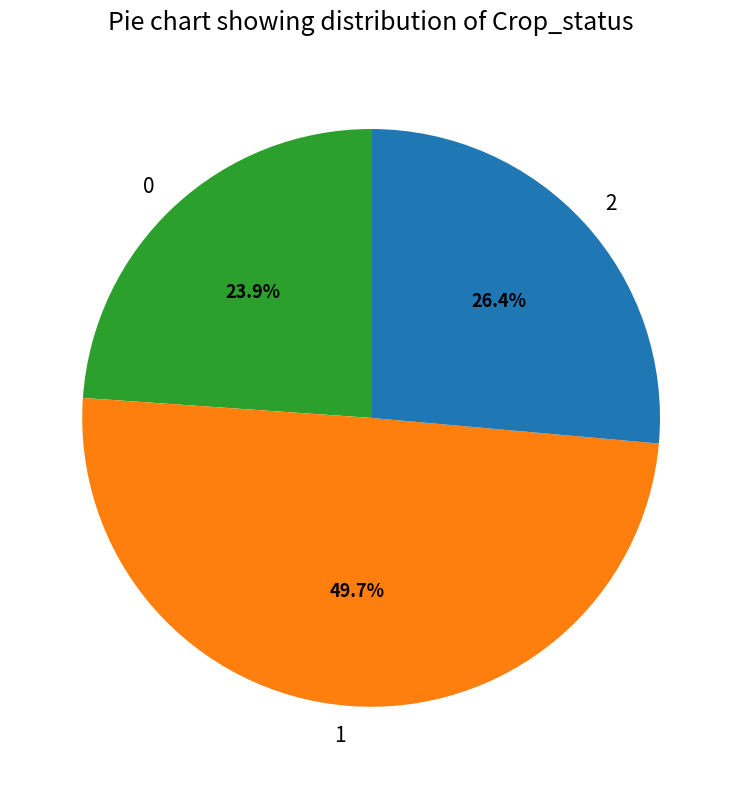

How many segments does this pie chart have?

3